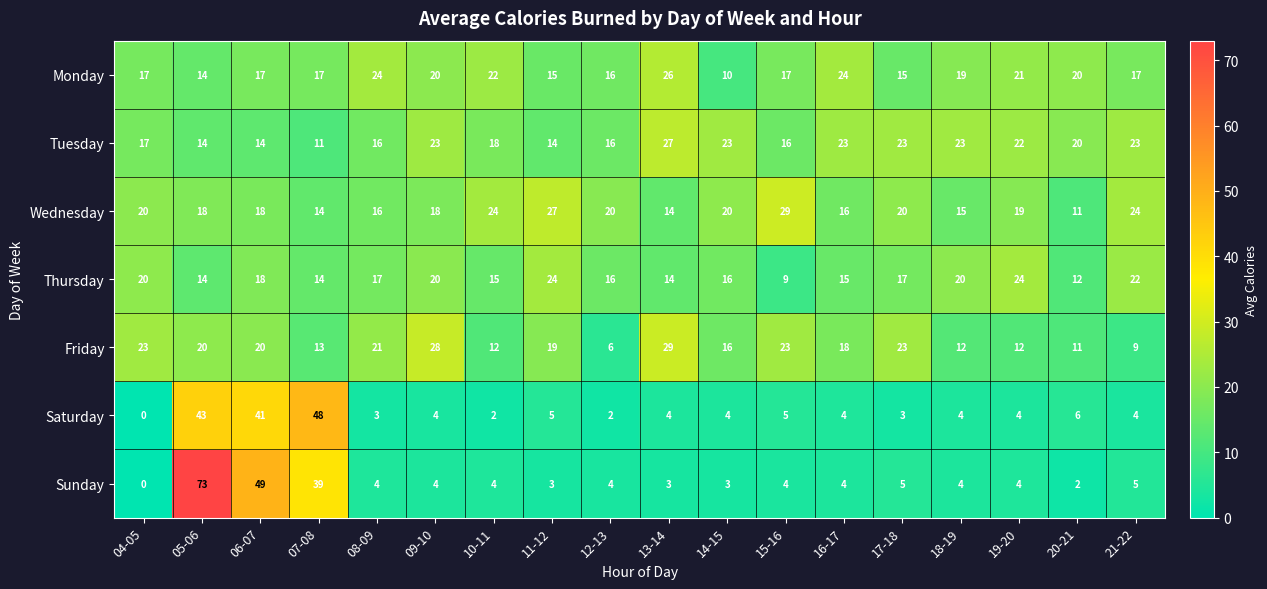

The value of Thursday at 12-13 is 16. True or false?

True